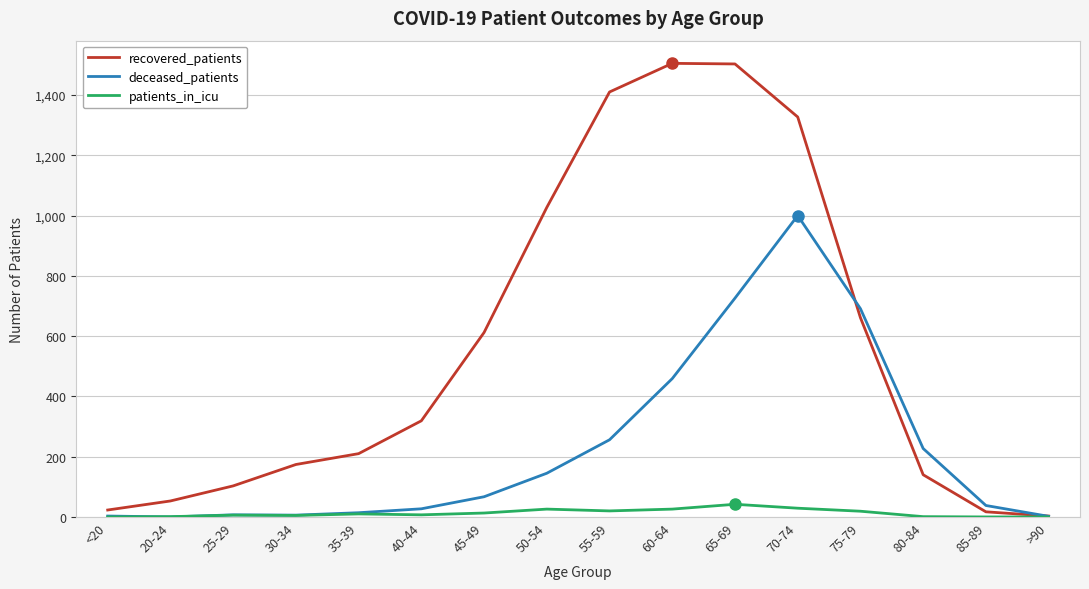

The recovered_patients series shows 140 at 80-84. True or false?

True